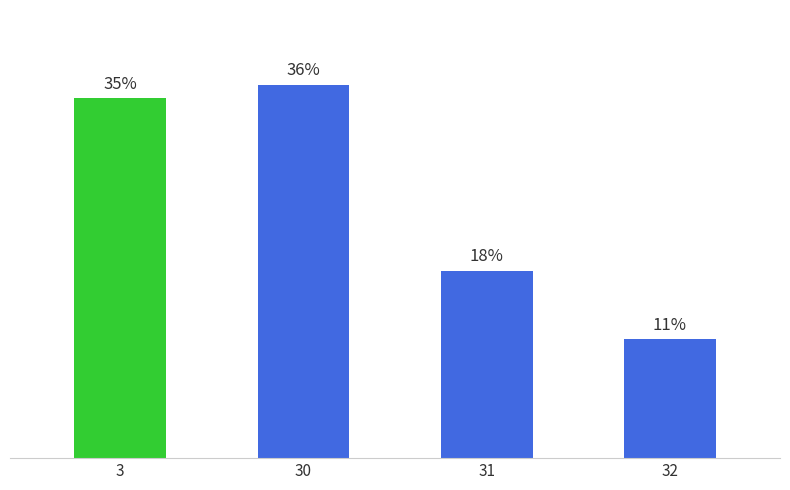

List the labels in order of value, smallest first.

32, 31, 3, 30